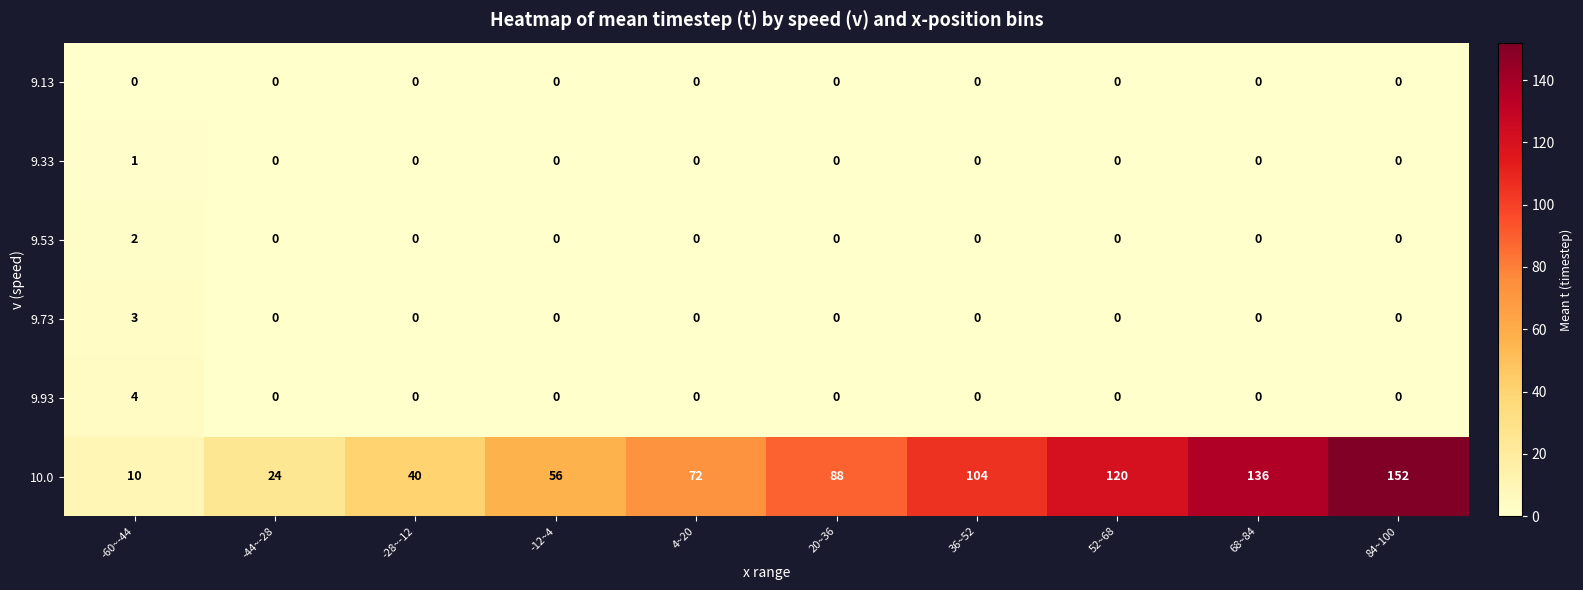

The value of 10.0 at 68~84 is 136. True or false?

True